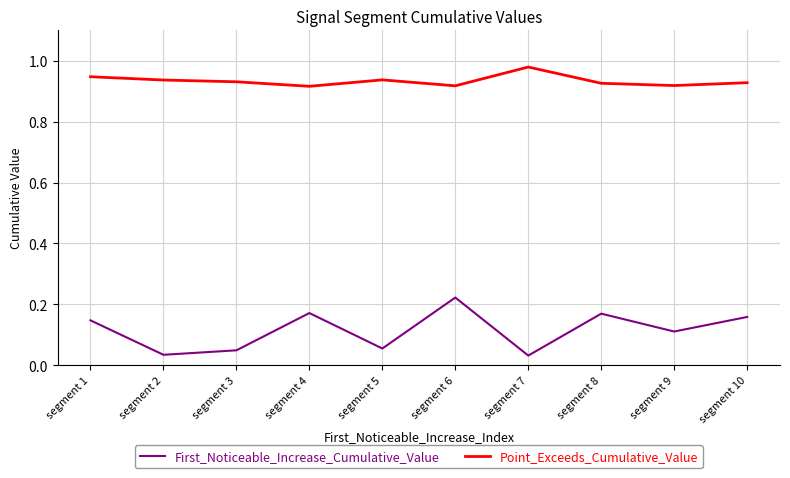

Is it true that First_Noticeable_Increase_Cumulative_Value equals 0.0 at segment 5?

False